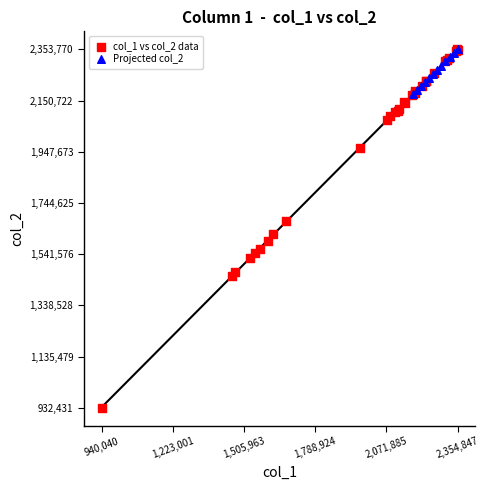

Which series contains the lowest Y value?

col_1 vs col_2 data